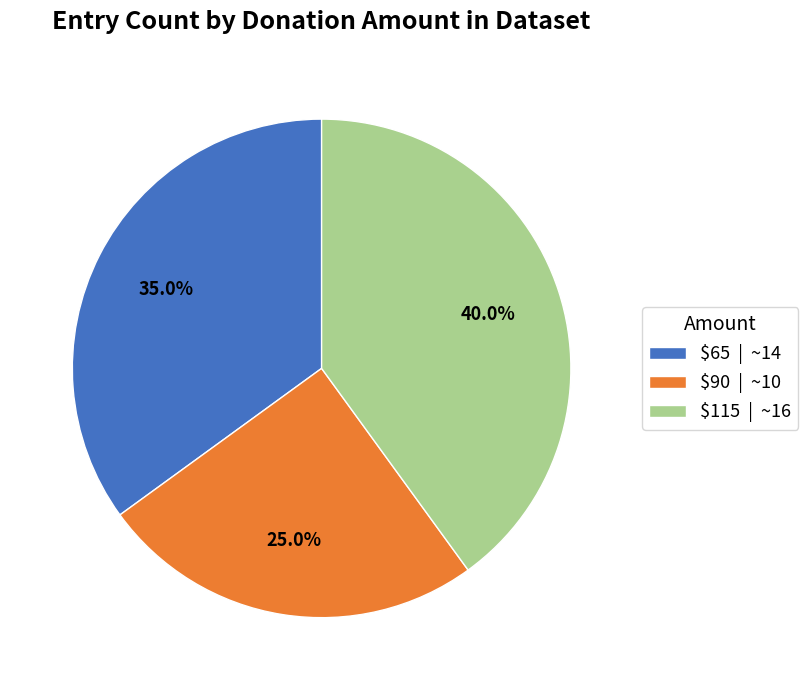

Does $115 represent more than half of the total?

No